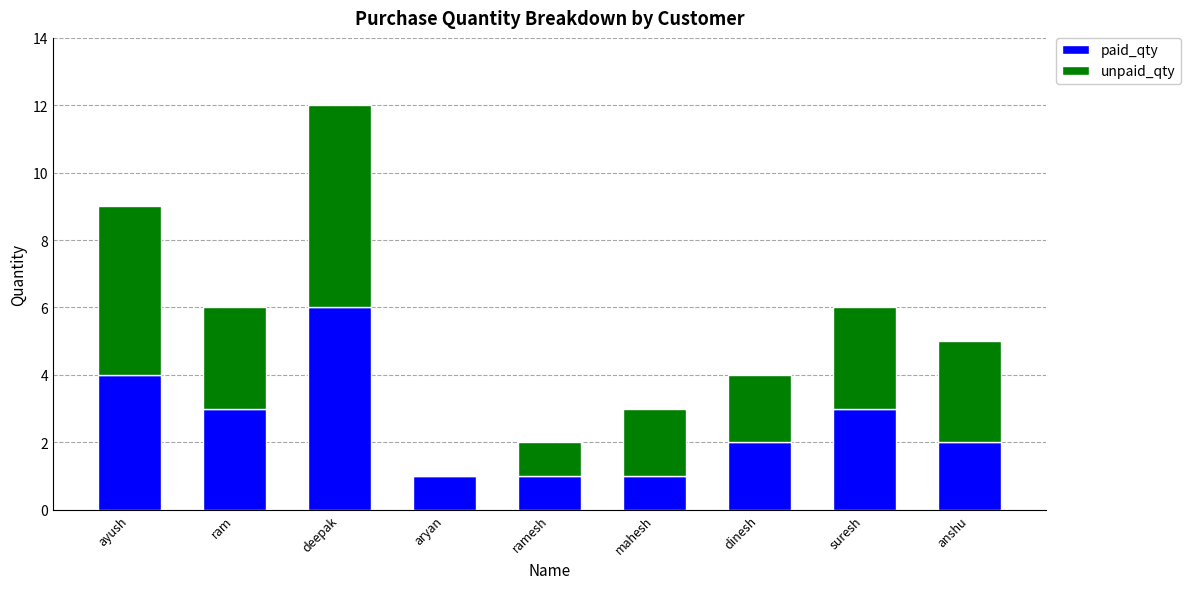

Read the paid_qty value at suresh.

3